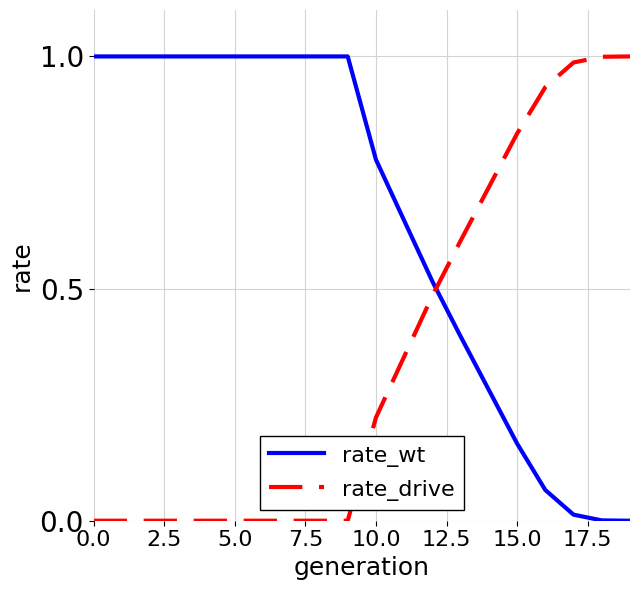

List the series in order of their overall mean, lowest first.

rate_drive, rate_wt